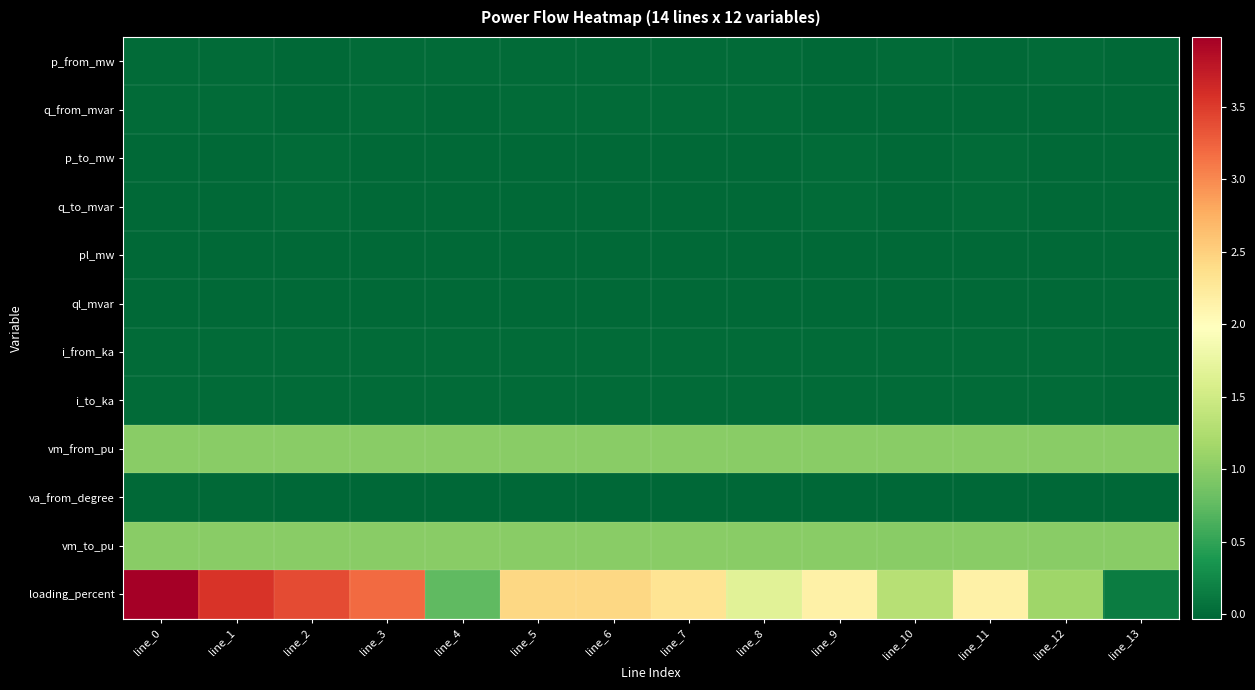

List the series in order of their peak value, highest first.

loading_percent, vm_from_pu, vm_to_pu, i_to_ka, i_from_ka, p_from_mw, p_to_mw, q_from_mvar, q_to_mvar, pl_mw, ql_mvar, va_from_degree